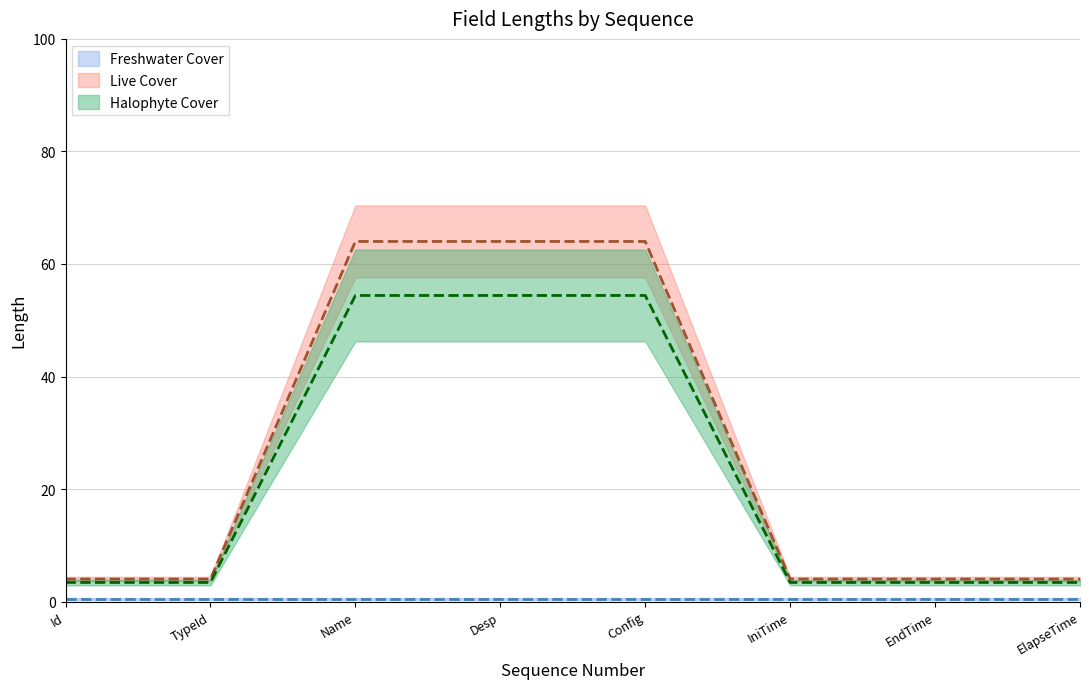

Does the chart have visible grid lines?

Yes